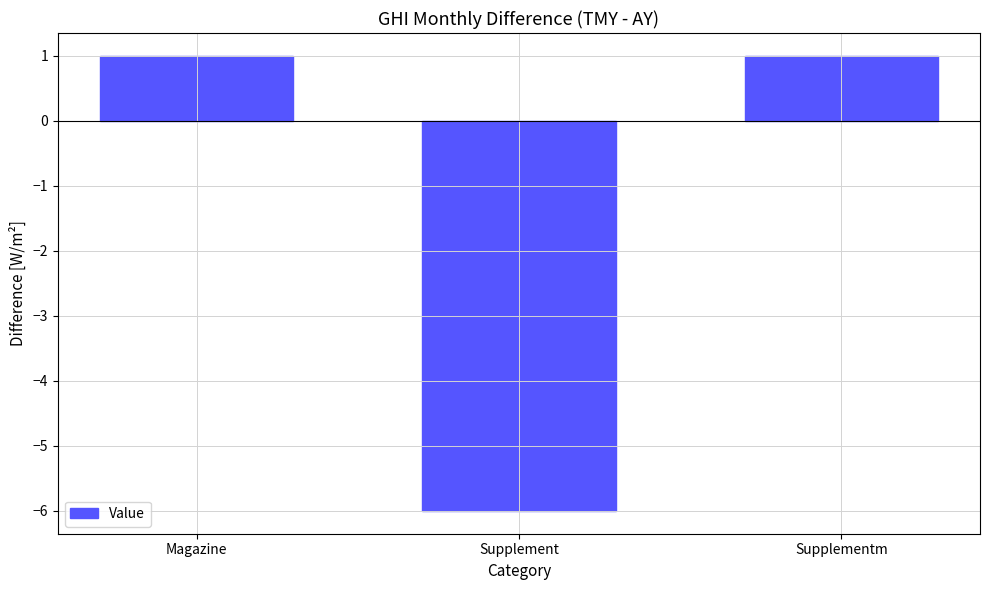

Reading left to right, transcribe all the data shown in this chart.

1	-6	1